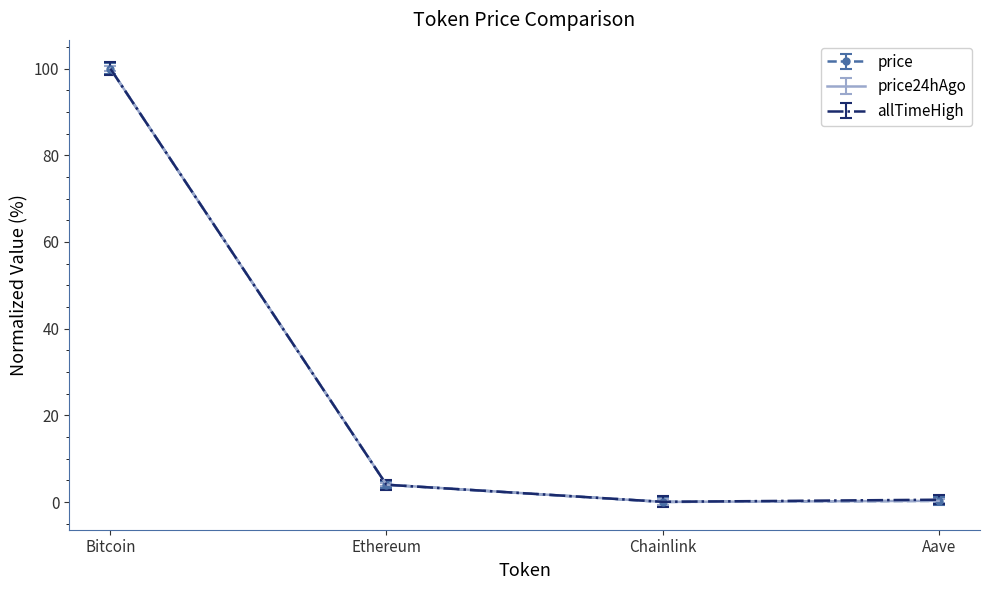

The allTimeHigh series shows 4.0 at Ethereum. True or false?

True